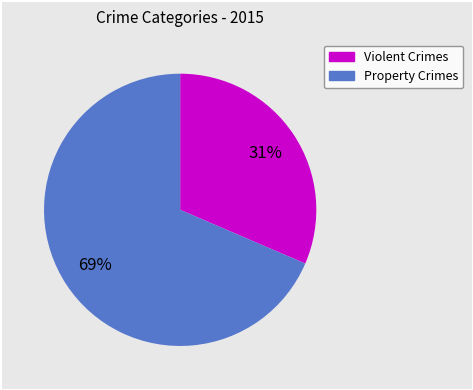

Count the number of slices in the pie.

2